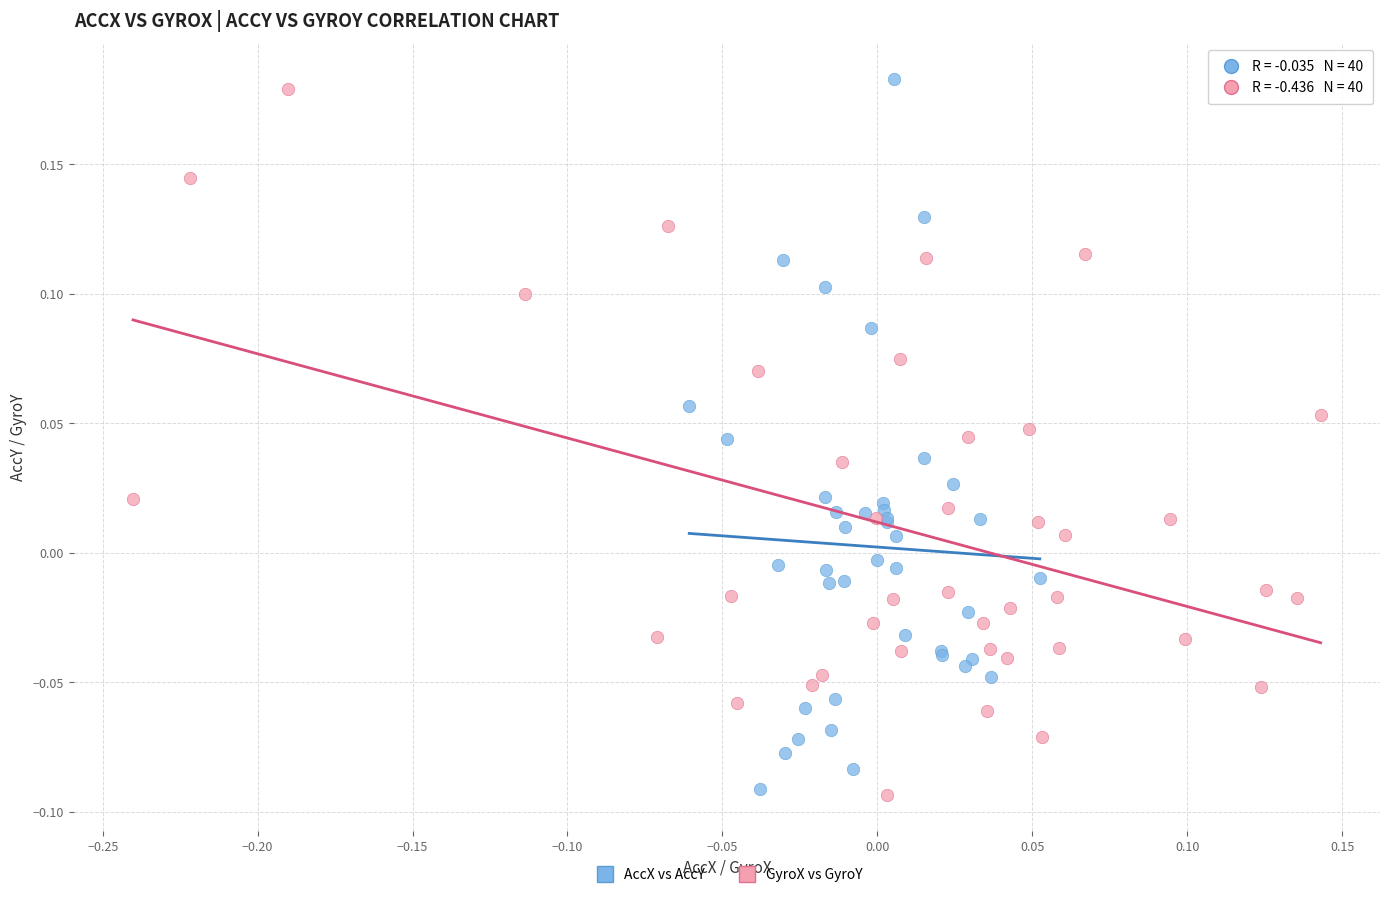

What are all the series names shown in the legend?

AccX vs AccY, GyroX vs GyroY